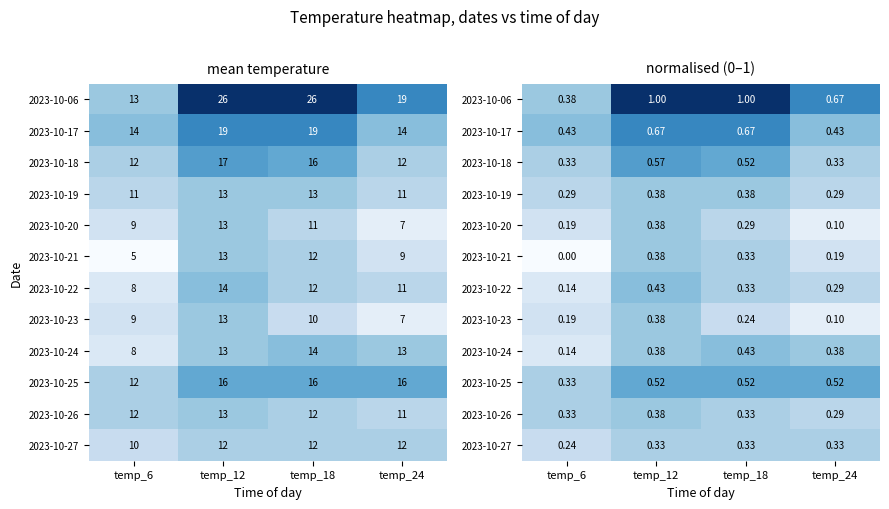

What is the difference between the highest and lowest values at temp_18?

0.8